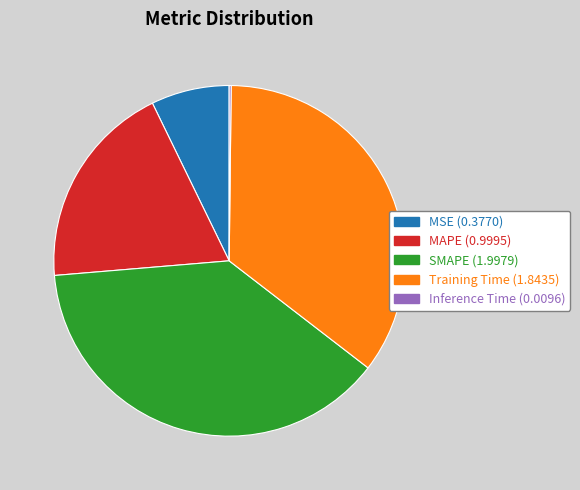

True or false: Training Time accounts for 35% of the total.

True